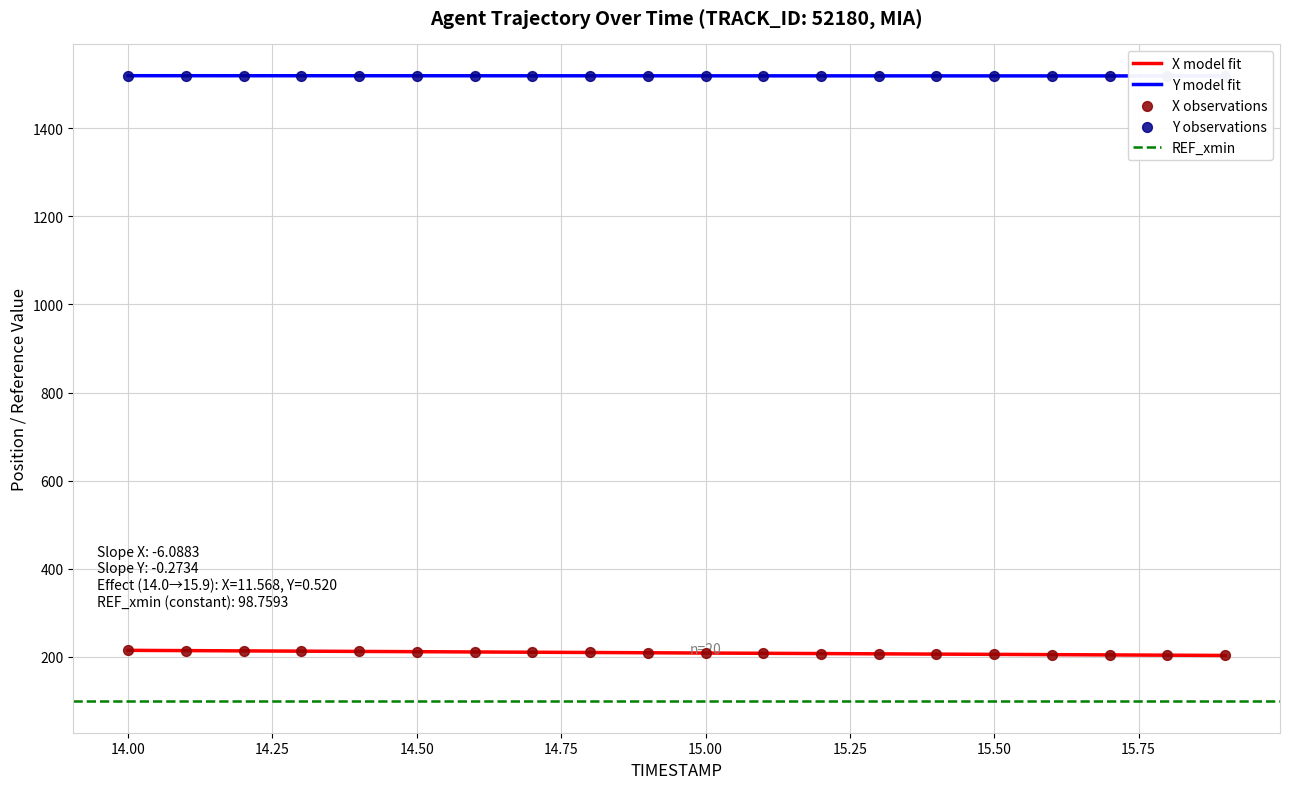

What is the total value across all series at 14.0?

1734.0